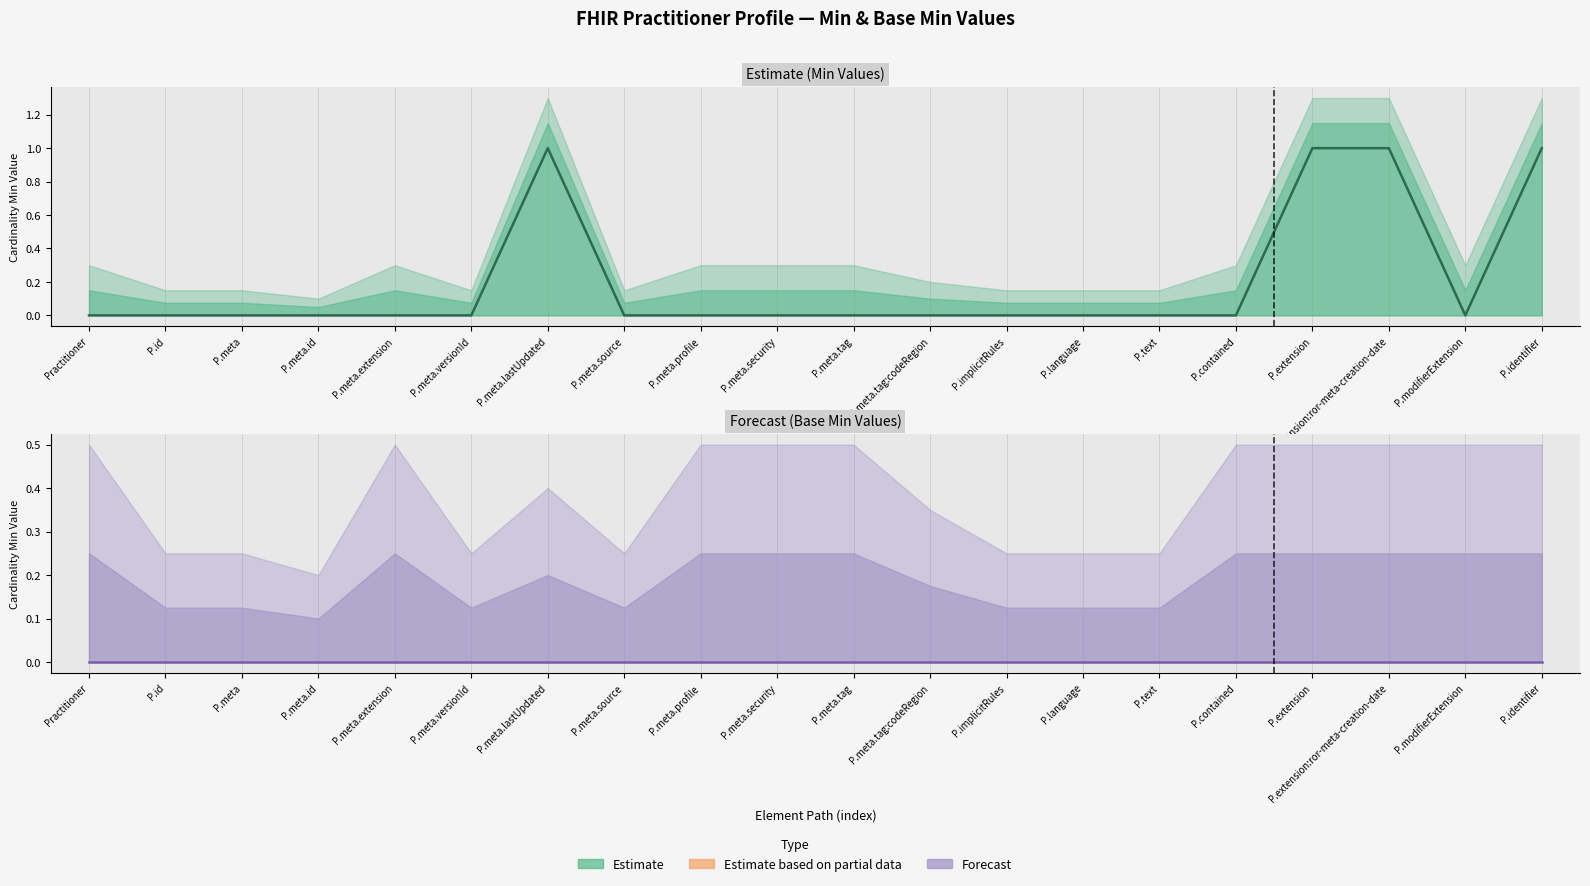

Between P.meta.security and P.meta.tag:codeRegion, which series saw the biggest shift?

Estimate